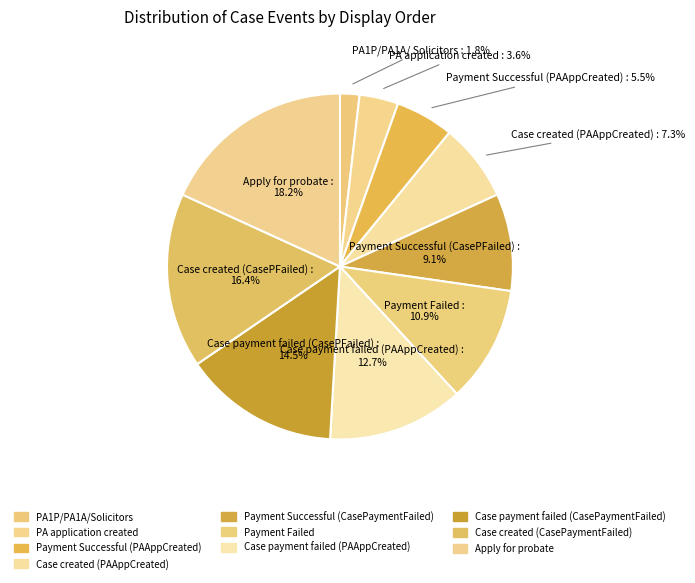

Between Case payment failed (PAAppCreated) and Case payment failed (CasePaymentFailed), which is larger?

Case payment failed (CasePaymentFailed)